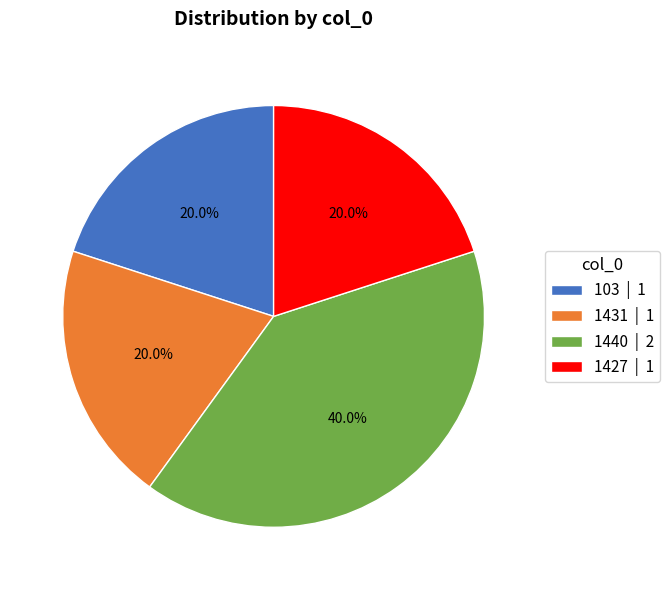

How many slices are in this pie chart?

4